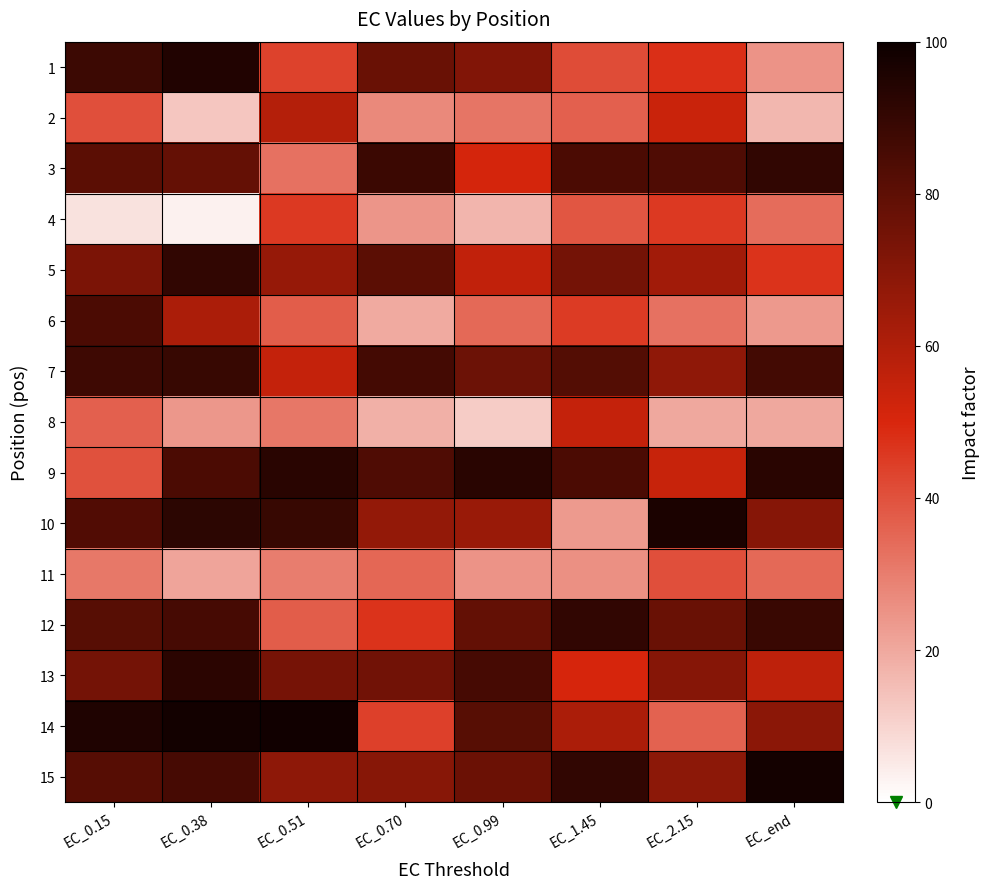

At which category does the chart reach its minimum across all series?

EC_0.38